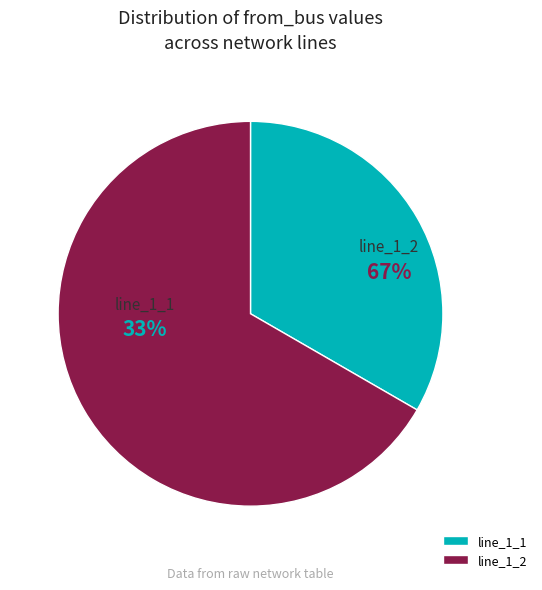

Is it true that line_1_2 is 67% of the pie?

True